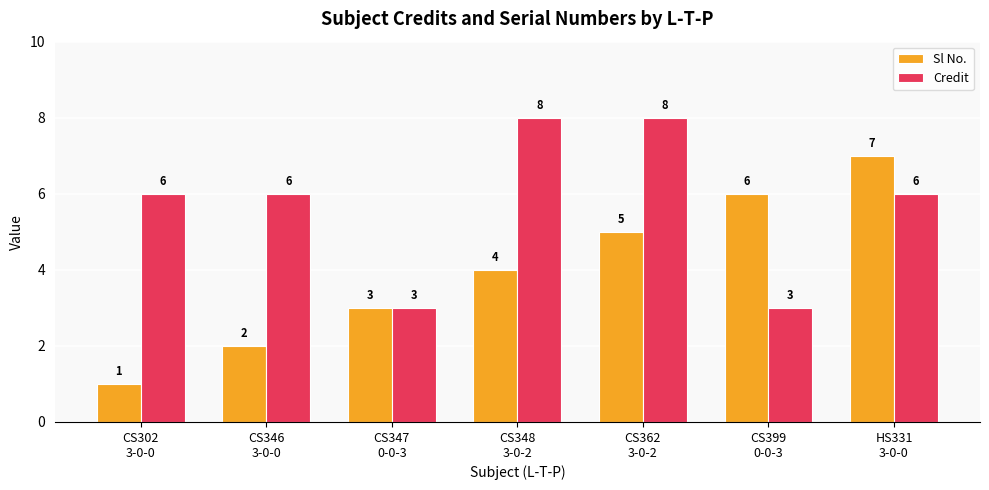

What is the difference between the maximum and minimum values in the Sl No. series?

6